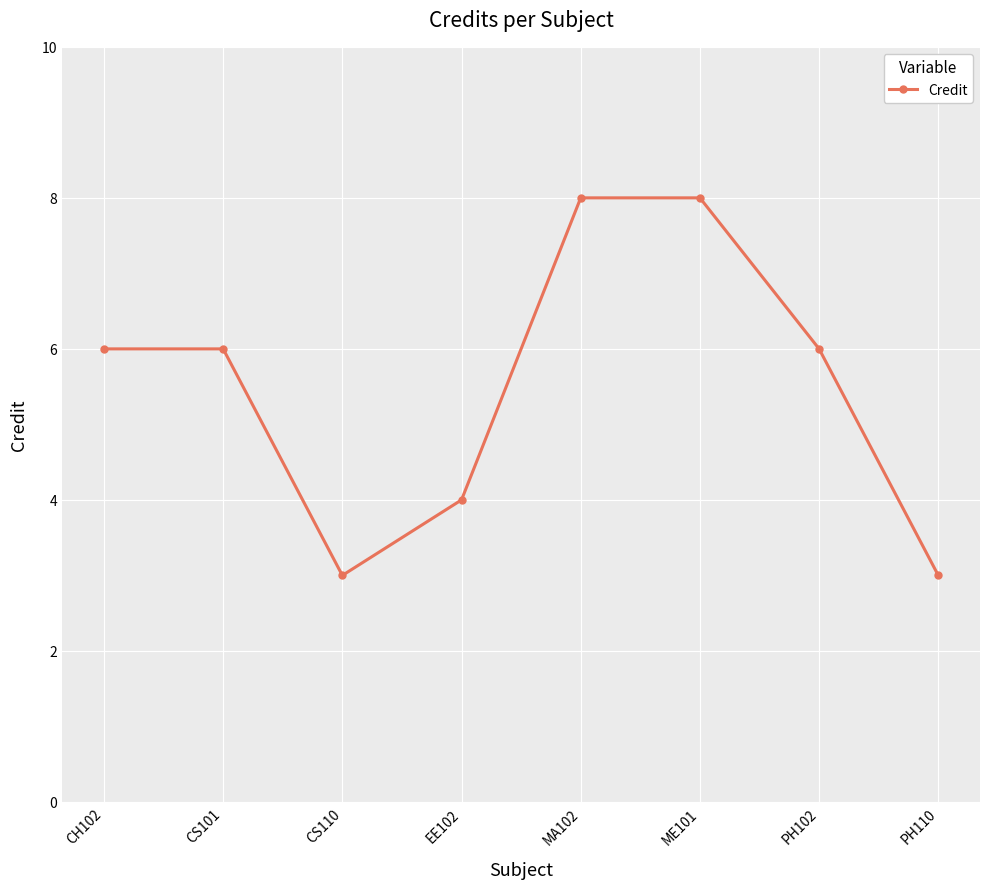

What is the value of the 7th point from the left?

6